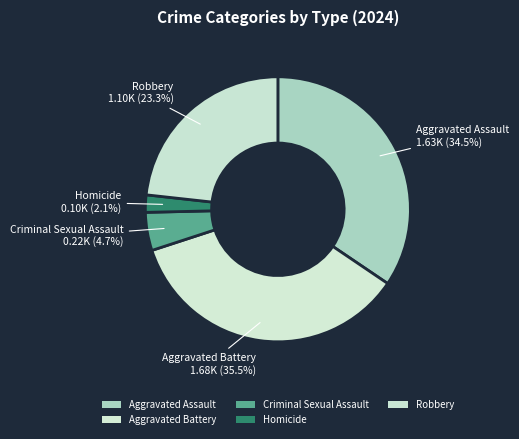

How many segments does this pie chart have?

5